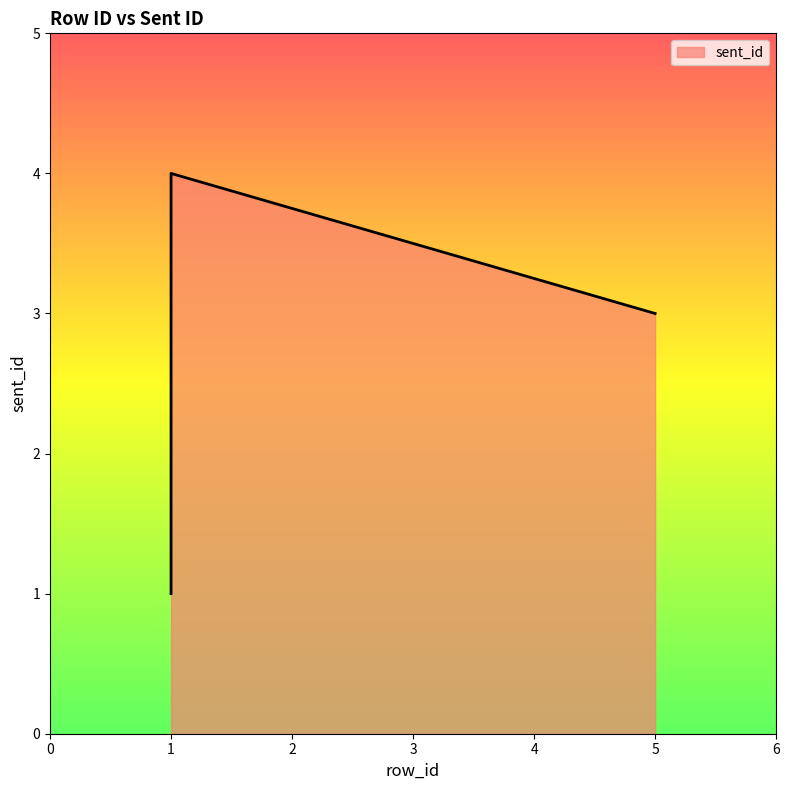

The chart shows a value of 2 at 1. True or false?

False